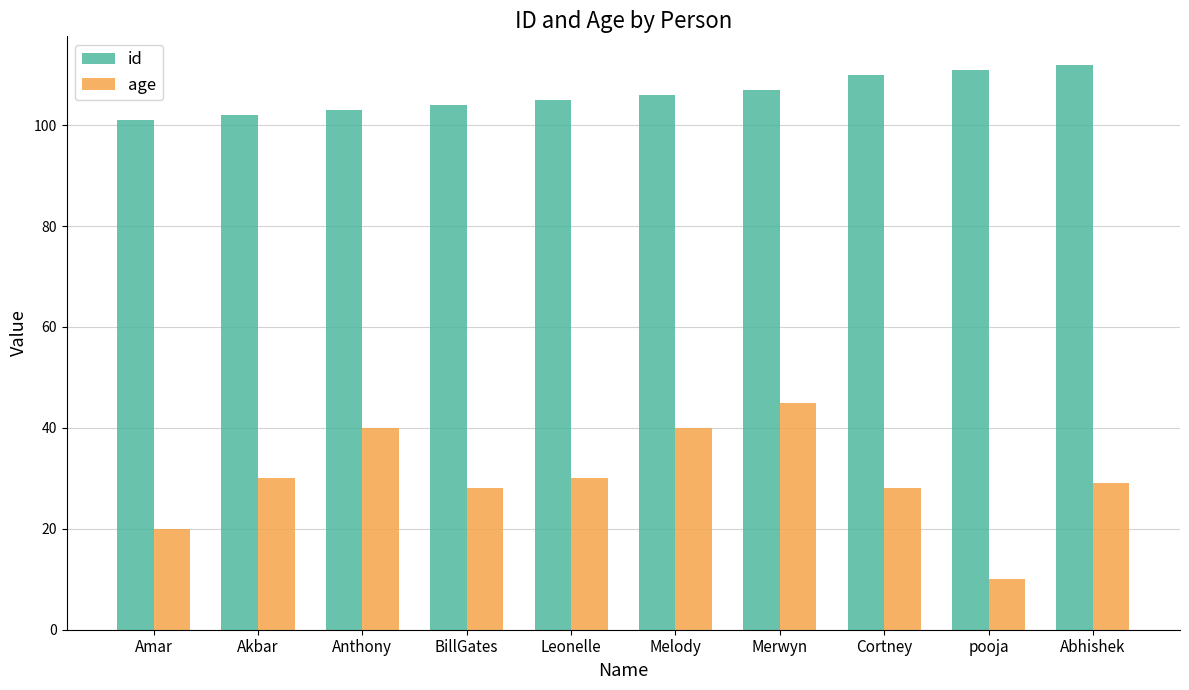

Which label corresponds to the largest value in the chart?

Abhishek